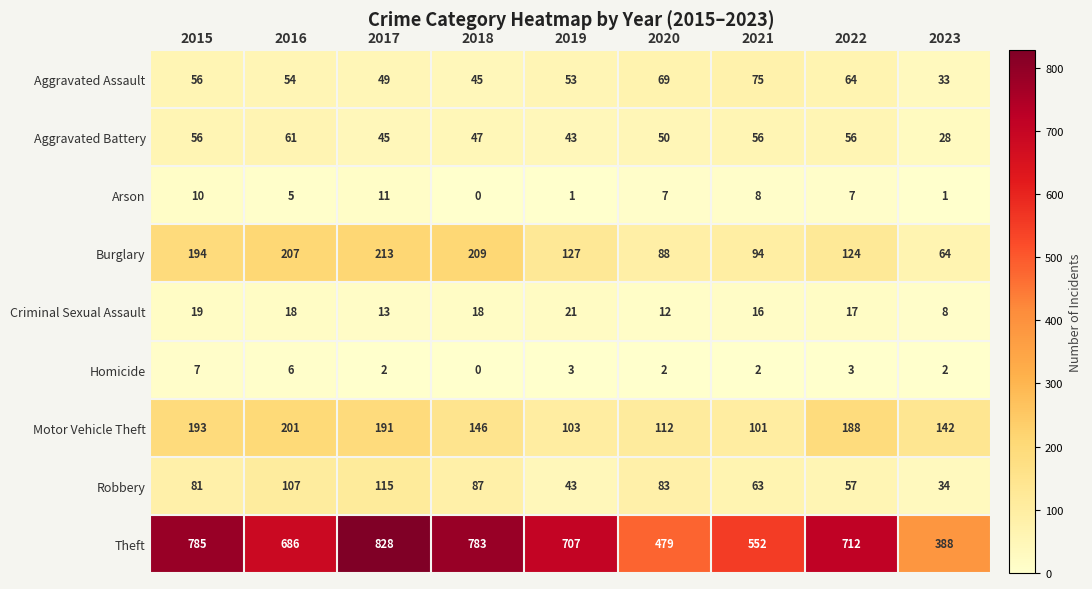

Which series has the largest total across all categories?

Theft